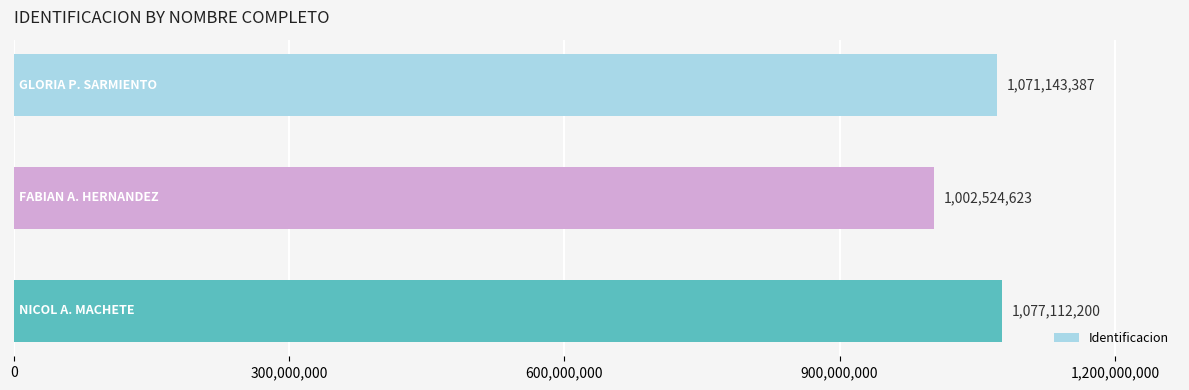

What is the average value?

1050260070